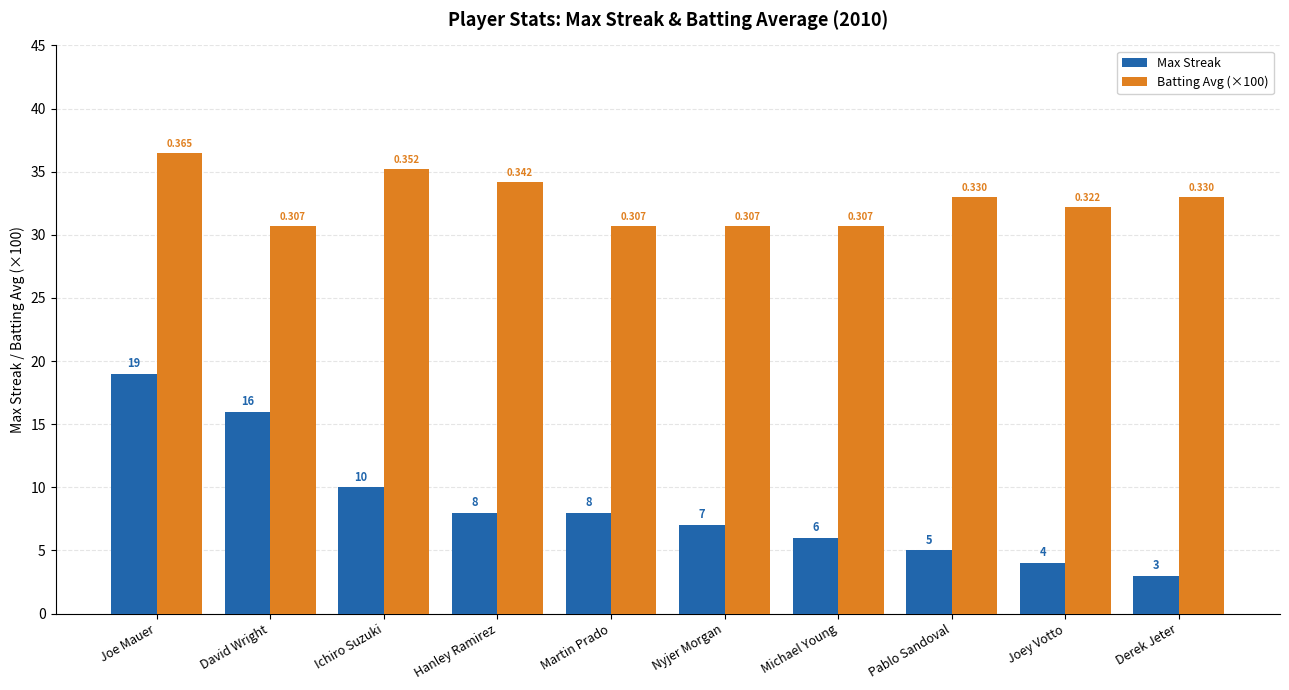

How many bars are there in total?

20